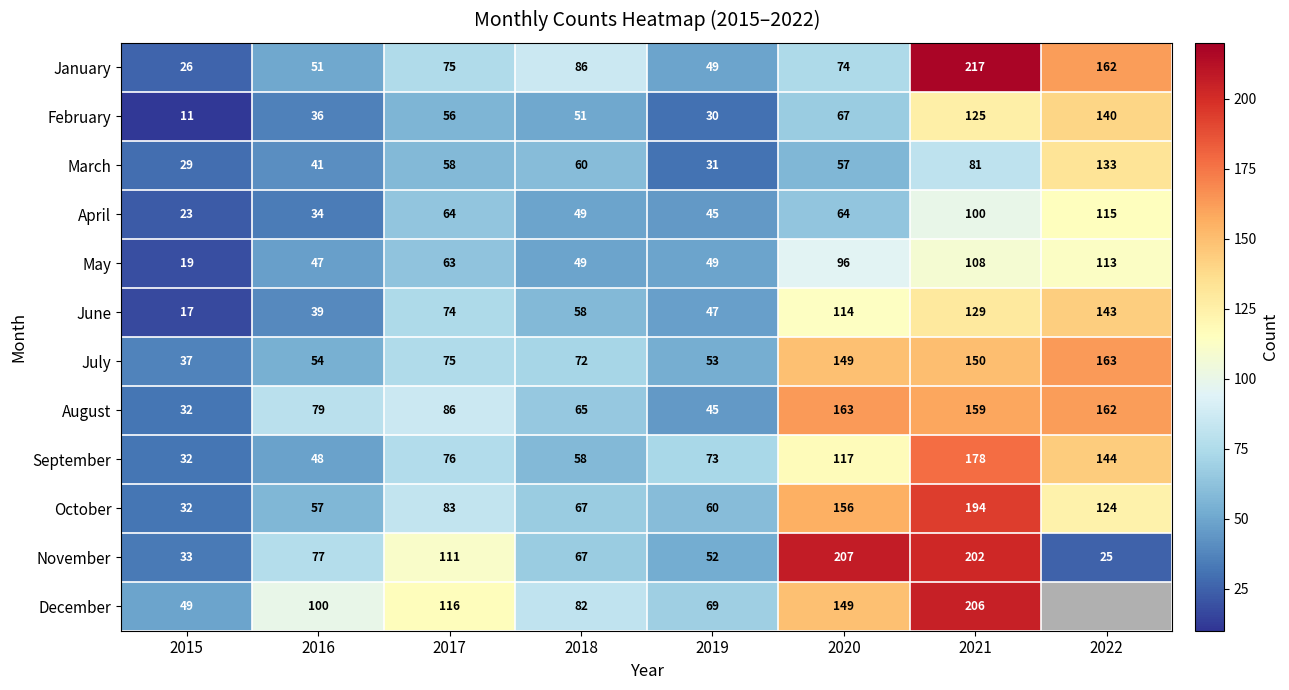

At which label is February closest to 75?

2020